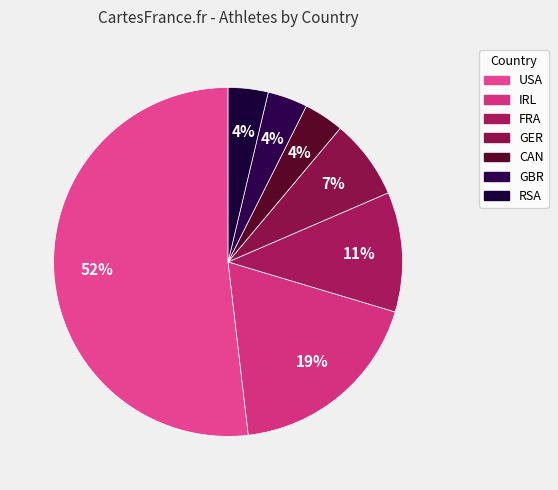

Between IRL and GER, which is larger?

IRL